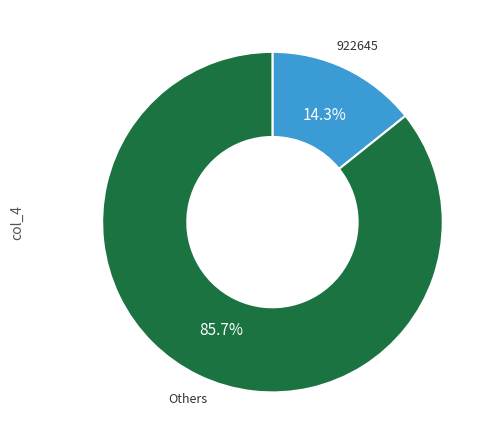

How many slices are in this pie chart?

2